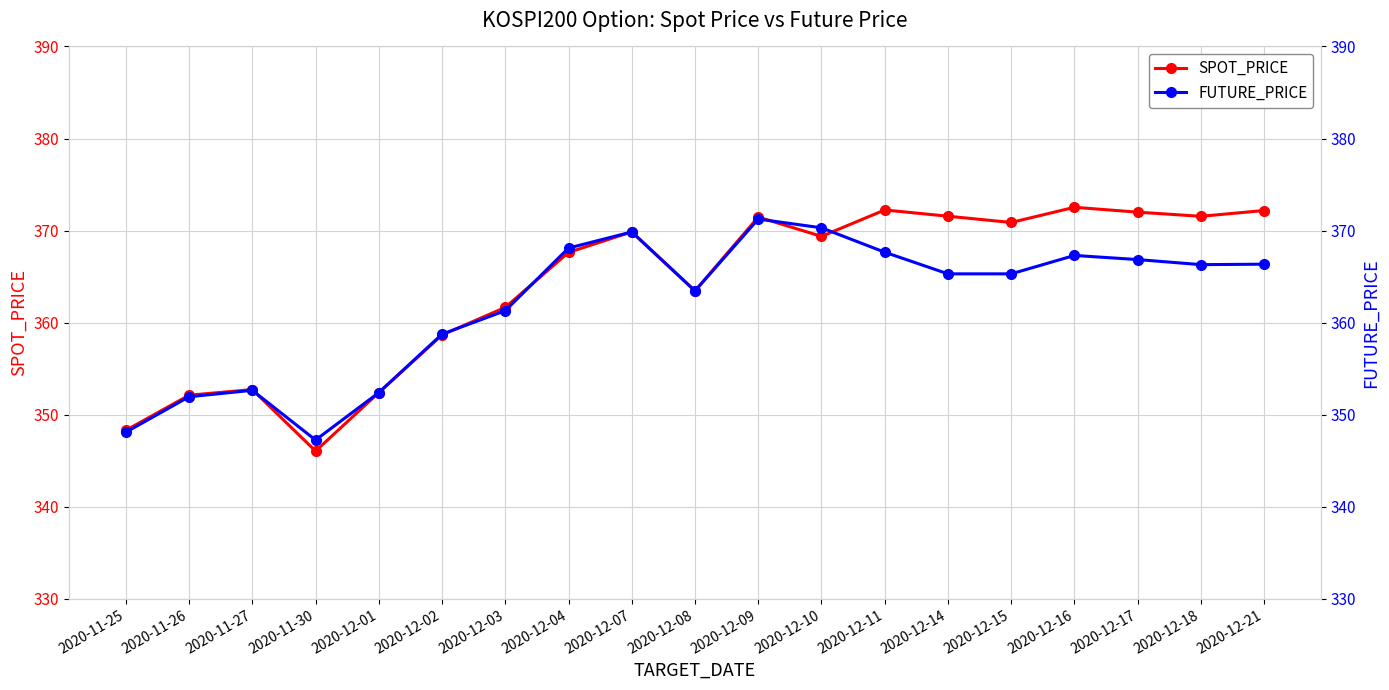

What is the total value across all series at 2020-12-17?

738.9